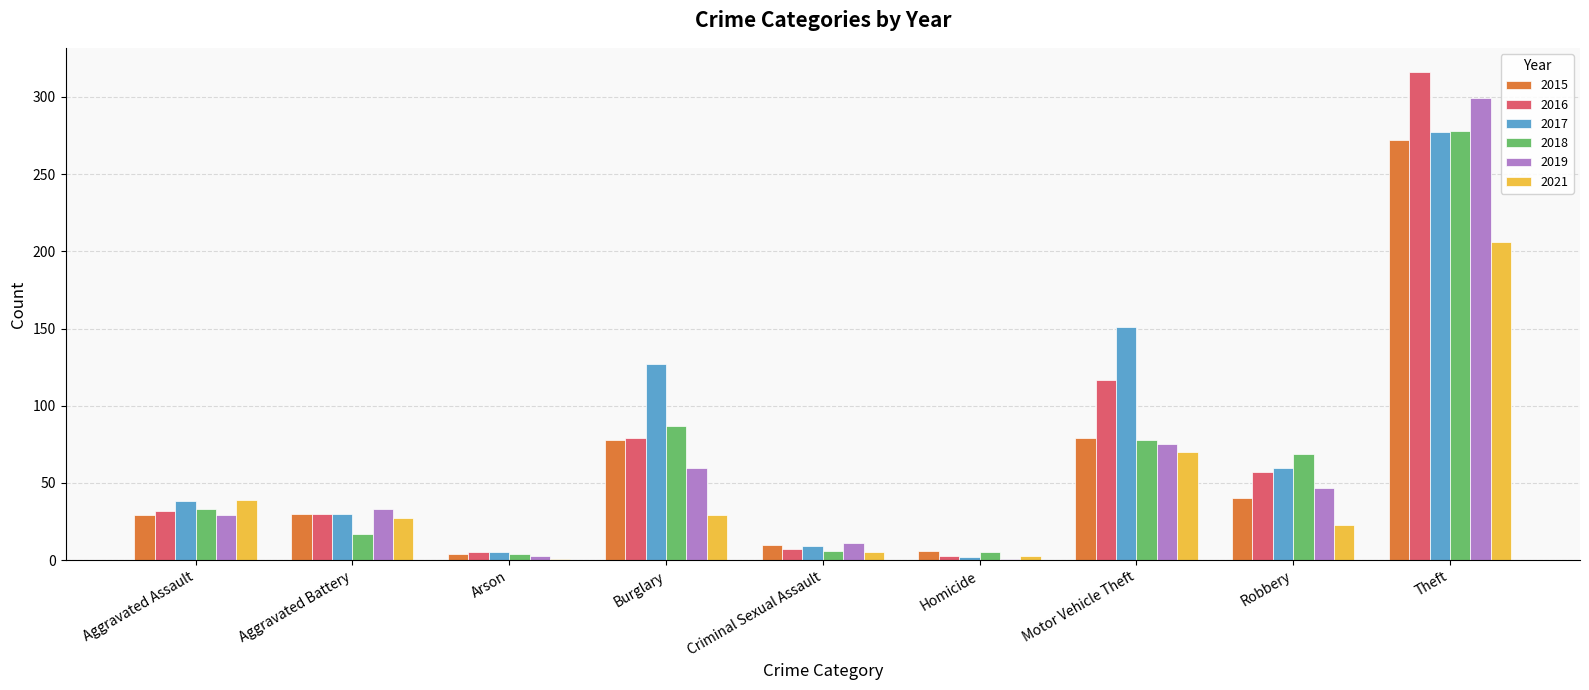

What is the difference between the highest and lowest values at Homicide?

5